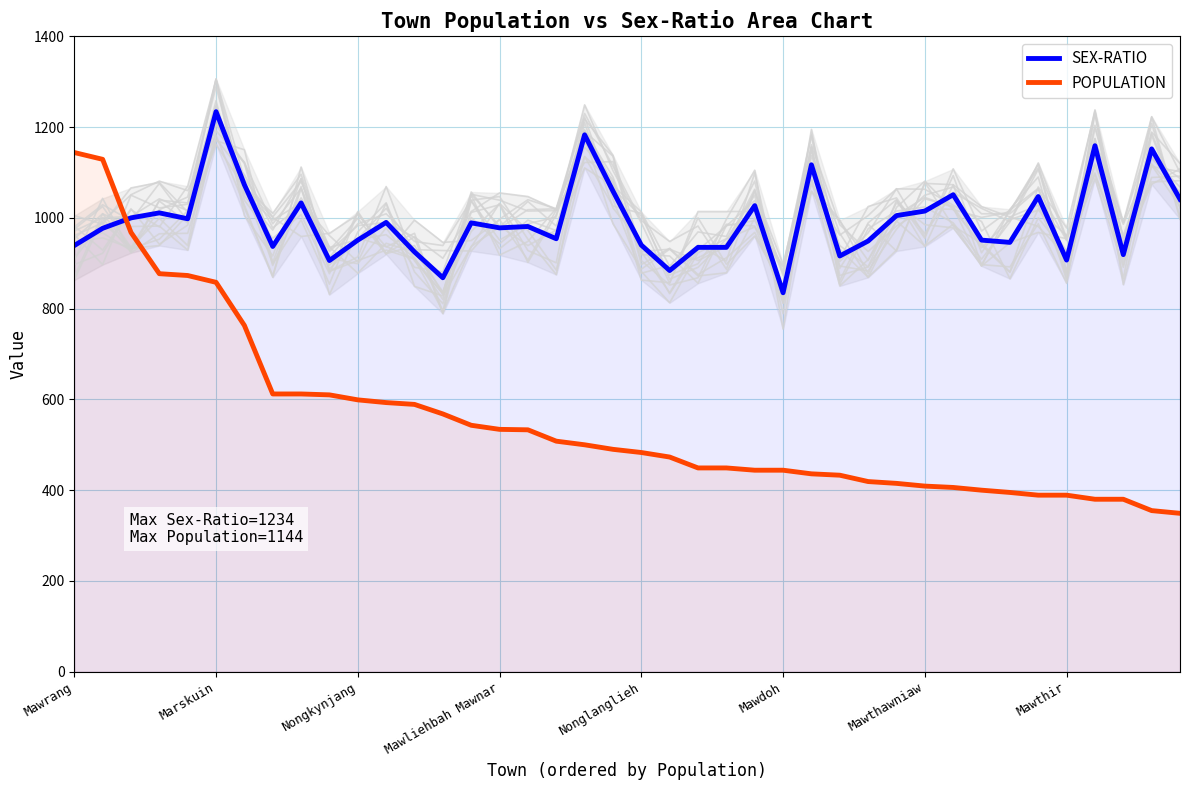

Which series has the widest spread of values?

POPULATION